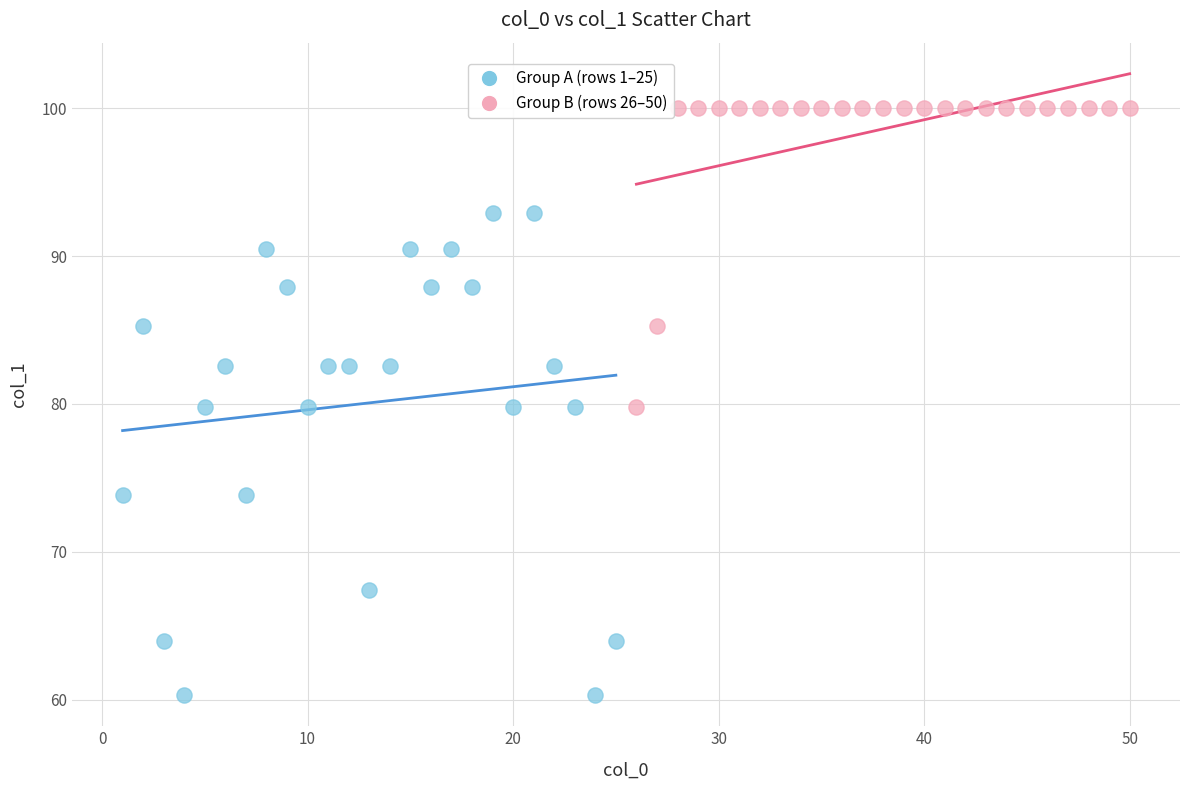

What are all the series names shown in the legend?

Group A (rows 1–25), Group B (rows 26–50)